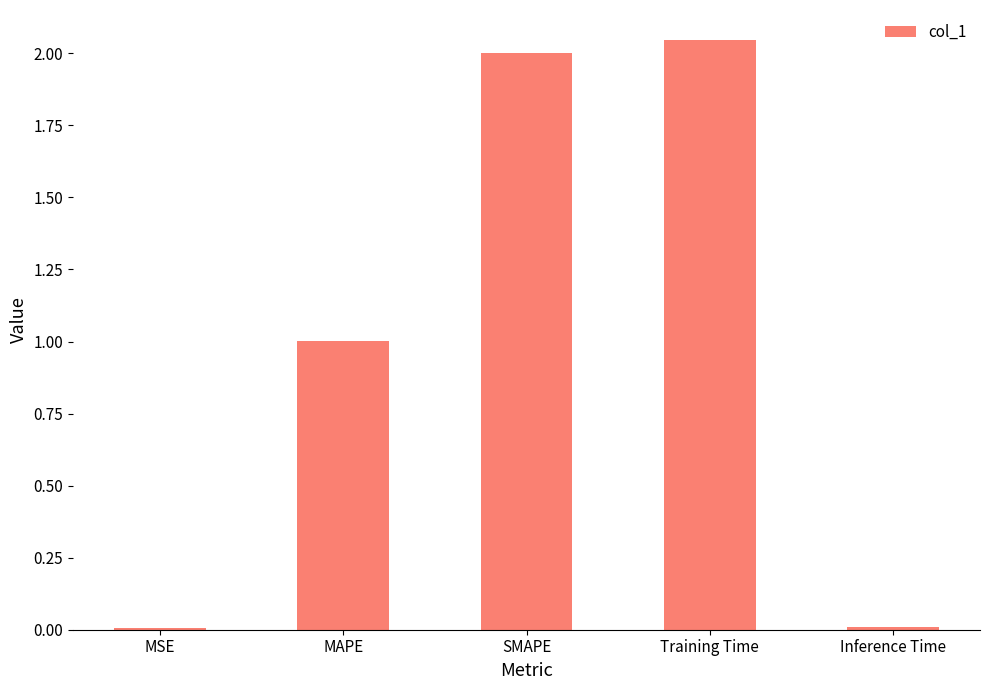

Does the chart contain stacked bars?

No